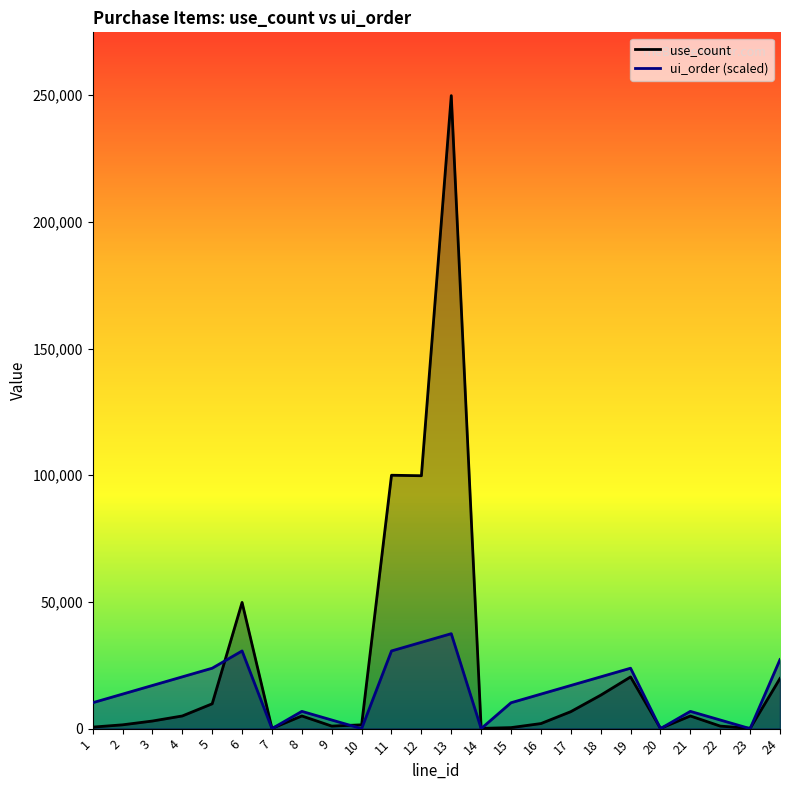

Which series has the largest range (max minus min)?

use_count_line